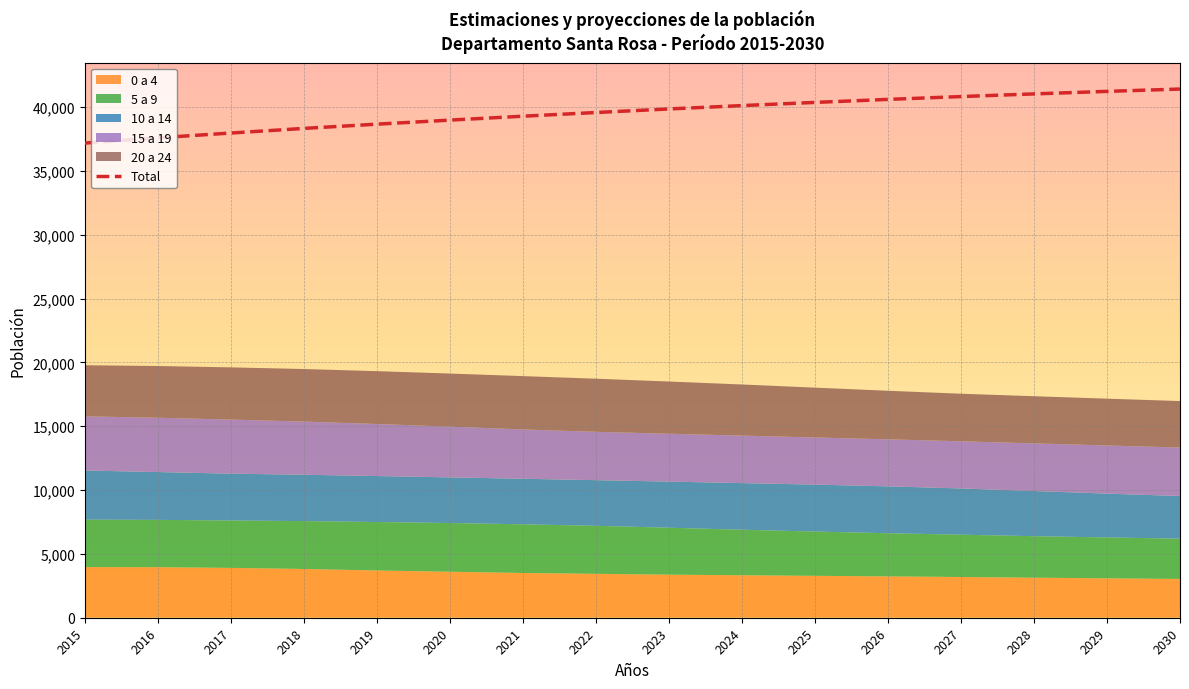

Which has a higher value, 2021 or 2017?

2021